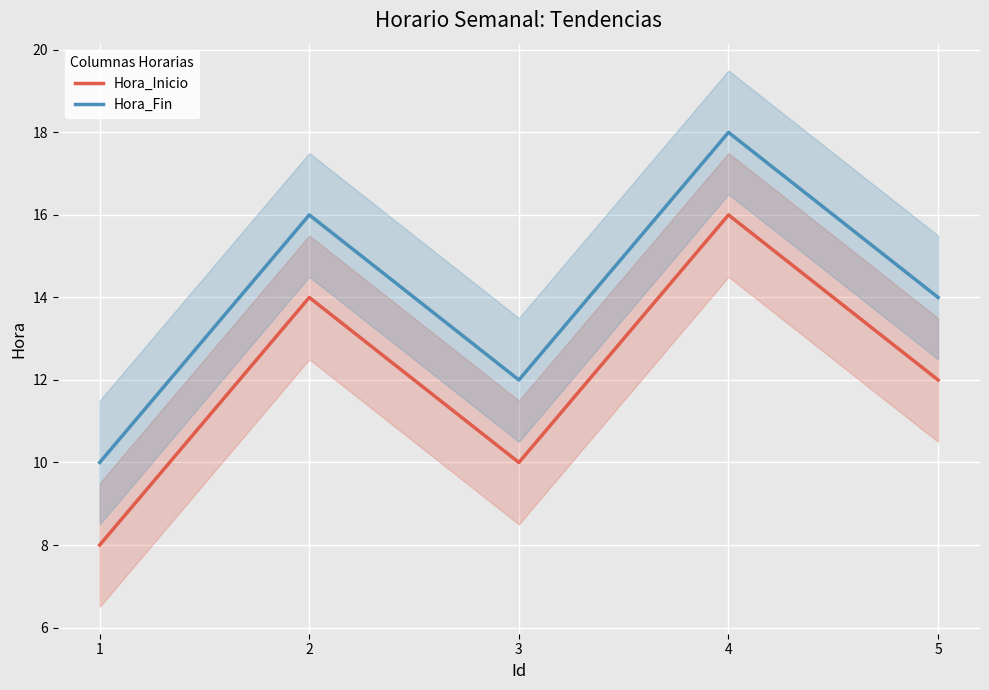

True or false: Hora_Inicio and Hora_Fin cross at least once.

False